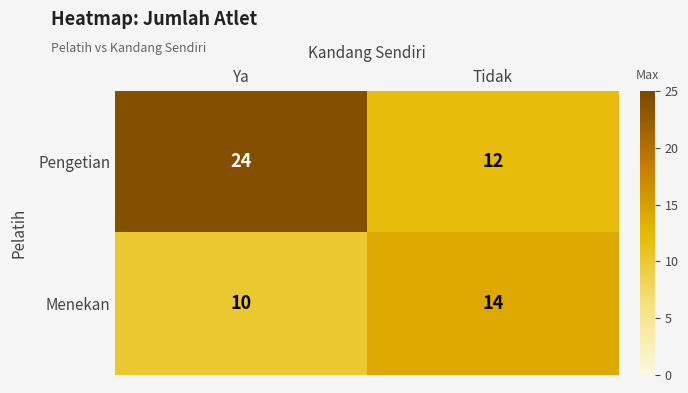

Rank the series at Ya from lowest to highest value.

Menekan, Pengetian